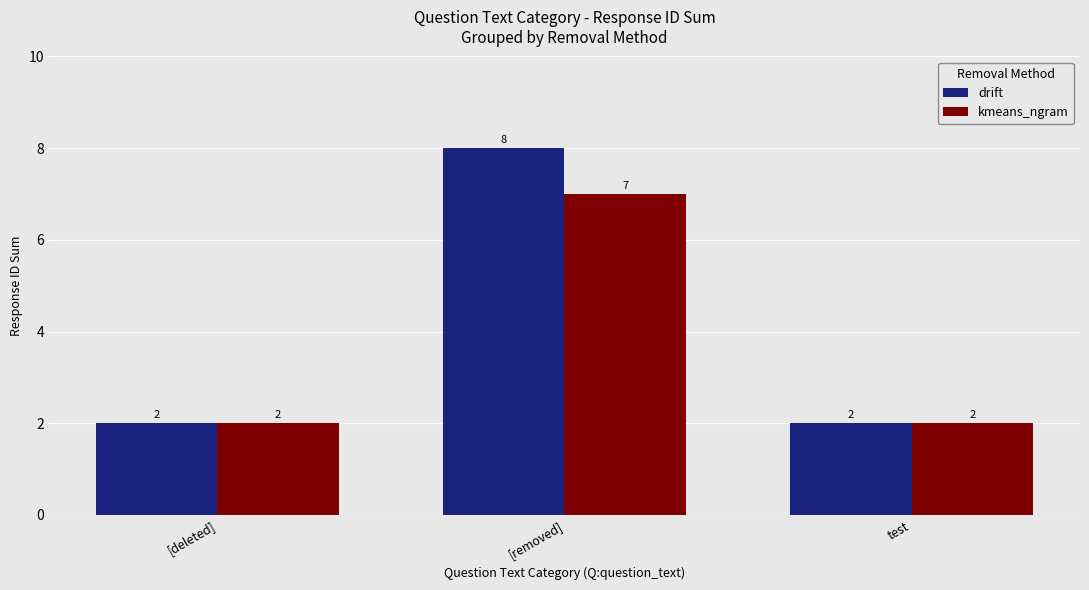

Count the kmeans_ngram values in the range 2 to 7.

3